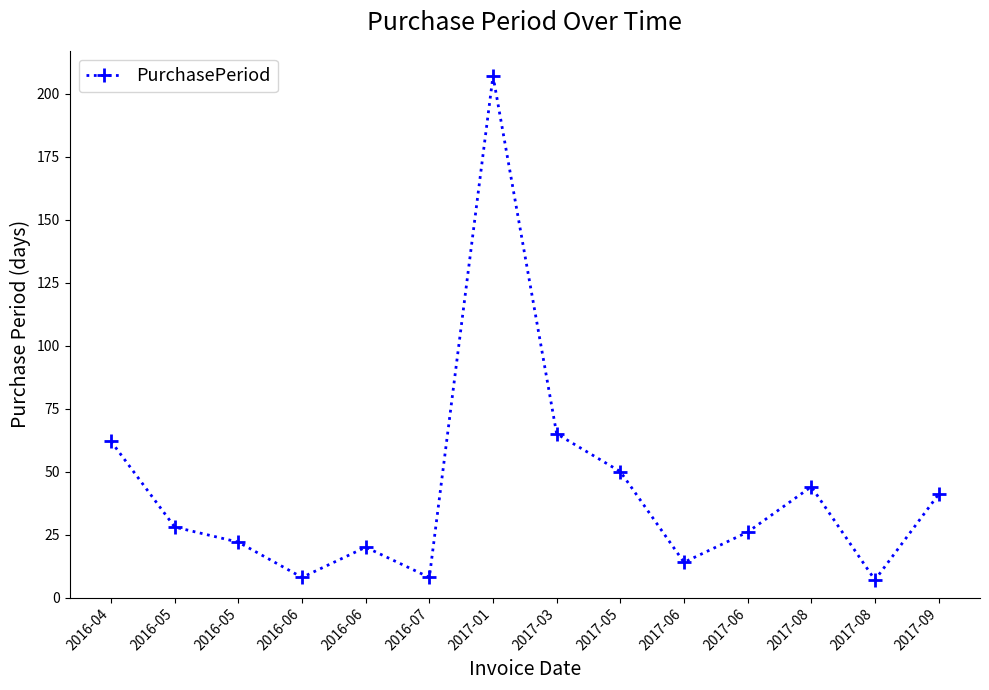

What is the value of the 9th point from the left?

50